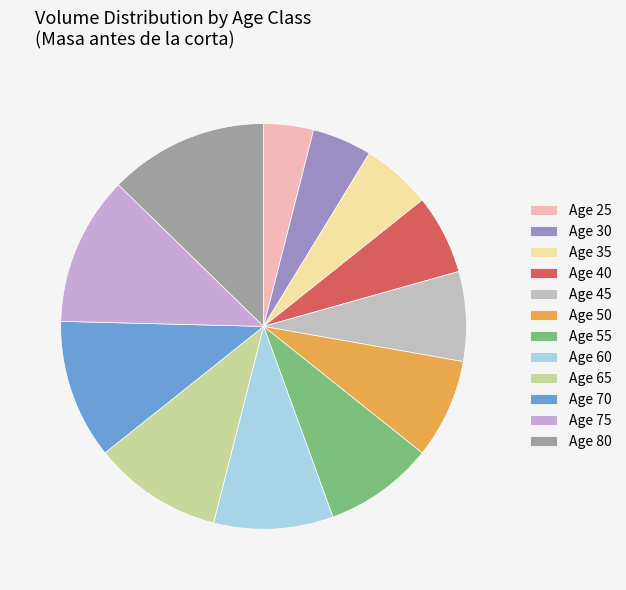

What is the smallest slice in the pie chart?

Age 25